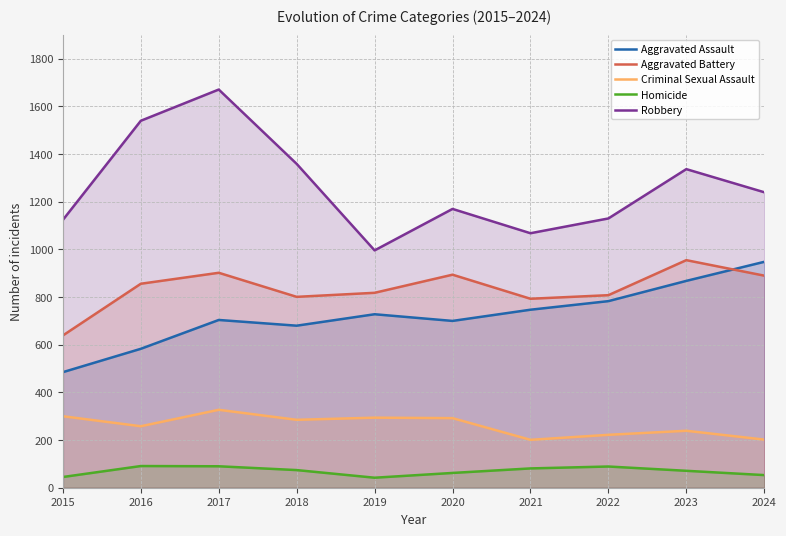

Which series has the widest spread of values?

Robbery